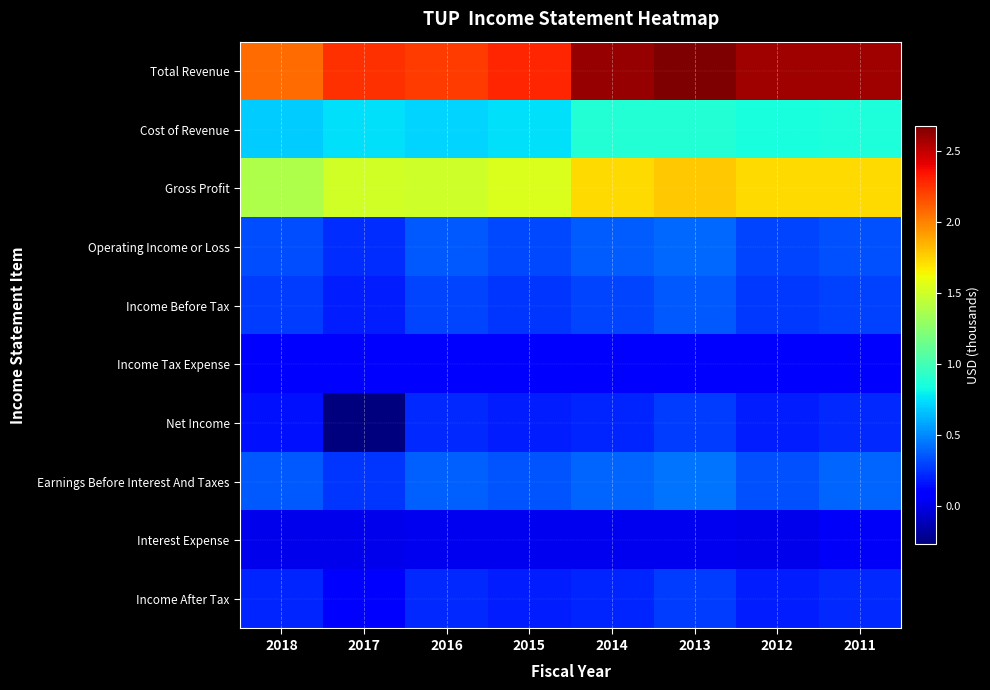

Reading left to right, what are all the values shown in this chart?

Total Revenue: 2018=2069700	2017=2255800	2016=2213100	2015=2283800	2014=2606100	2013=2671600	2012=2583800	2011=2585000
Cost of Revenue: 2018=692200	2017=744600	2016=714700	2015=744400	2014=884000	2013=889800	2012=856200	2011=862500
Gross Profit: 2018=1377500	2017=1511200	2016=1498400	2015=1539400	2014=1722100	2013=1781800	2012=1727600	2011=1722500
Operating Income or Loss: 2018=319800	2017=229100	2016=354200	2015=315200	2014=367700	2013=403500	2012=306500	2011=342300
Income Before Tax: 2018=276200	2017=185100	2016=301300	2015=259900	2014=298200	2013=360400	2012=272800	2011=295300
Income Tax Expense: 2018=69700	2017=75500	2016=77700	2015=74100	2014=83800	2013=86200	2012=79800	2011=77000
Net Income: 2018=155900	2017=-265400	2016=223600	2015=185800	2014=214400	2013=274200	2012=193000	2011=218300
Earnings Before Interest And Taxes: 2018=355600	2017=260900	2016=381200	2015=345400	2014=390200	2013=439300	2012=341900	2011=394100
Interest Expense: 2018=21200	2017=15300	2016=22400	2015=23100	2014=28300	2013=24100	2012=19500	2011=49000
Income After Tax: 2018=206500	2017=109600	2016=223600	2015=185800	2014=214400	2013=274200	2012=193000	2011=218300